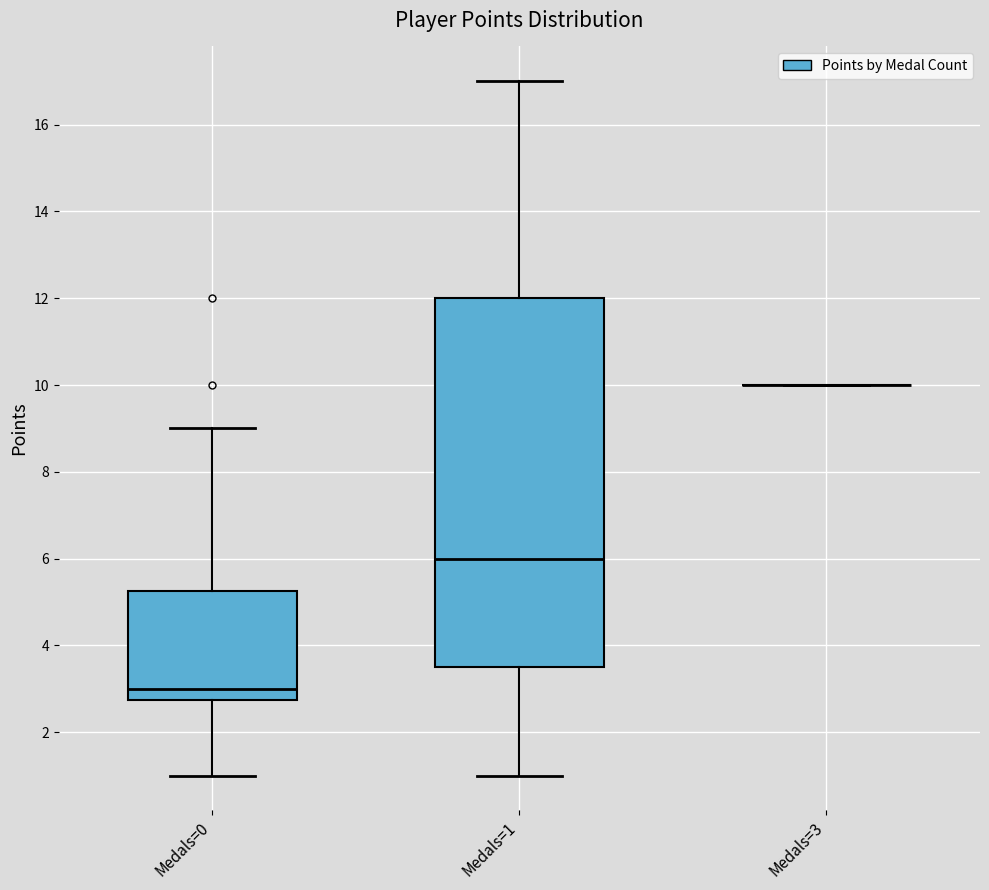

Reading left to right, read every box against the y-axis: the position of its median line, the range the box covers, and the ends of its whiskers. The values are not printed on the chart, so give them approximately, as read against the axis.

Medals=0: median 3.0, box 2.8 to 5.2, whiskers 1.0 to 9.0
Medals=1: median 6.0, box 3.6 to 12.0, whiskers 1.0 to 17.0
Medals=3: box collapsed to a line at 10.0, whiskers 10.0 to 10.0